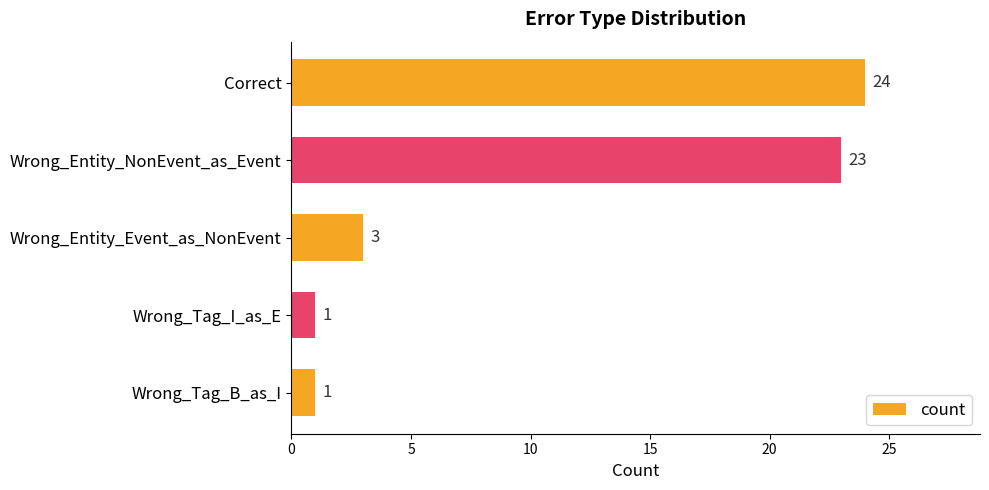

What is the maximum value shown in the chart?

24